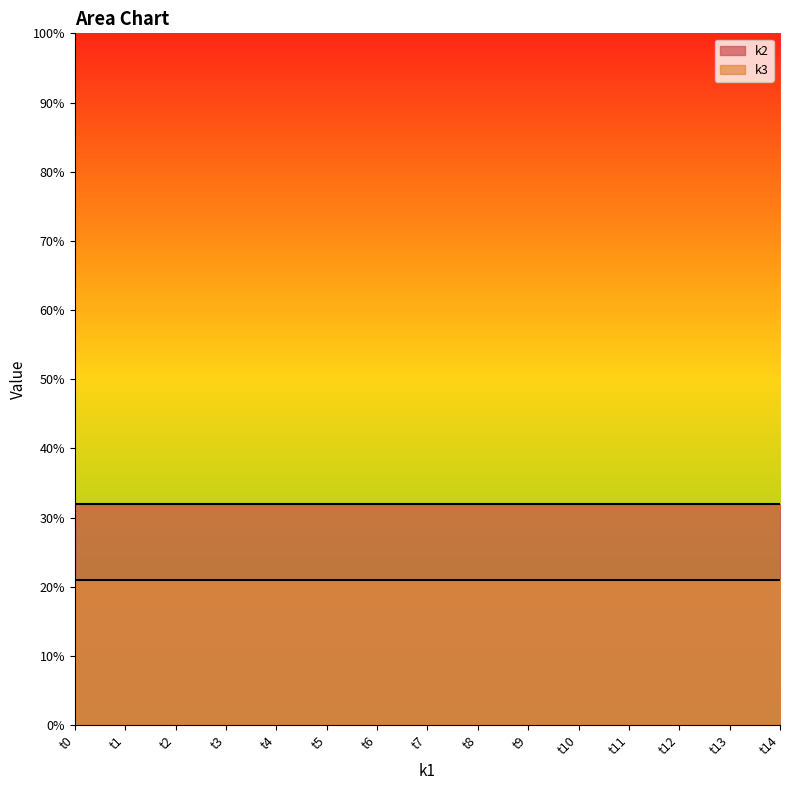

True or false: k3 and k2 cross at least once.

False